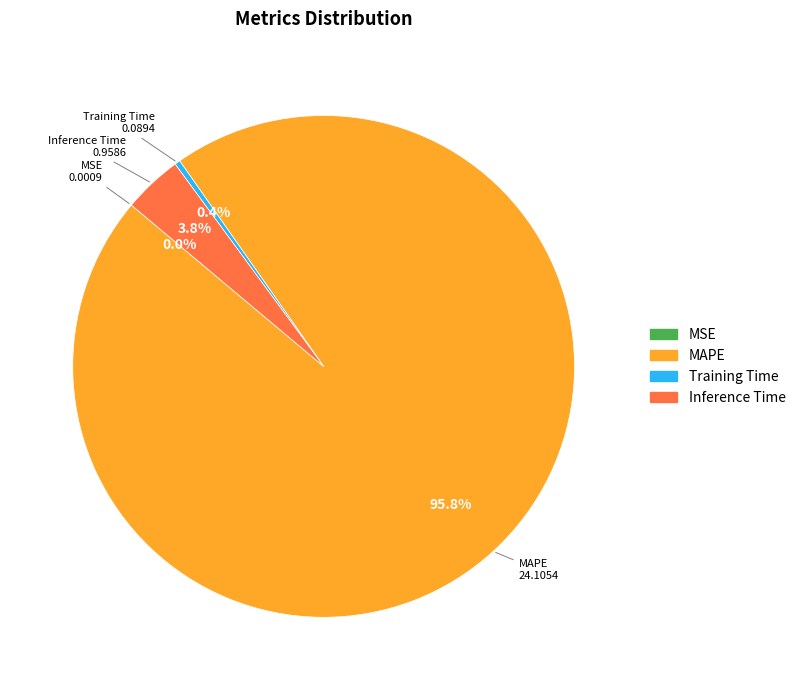

Is there a majority slice in this chart?

Yes